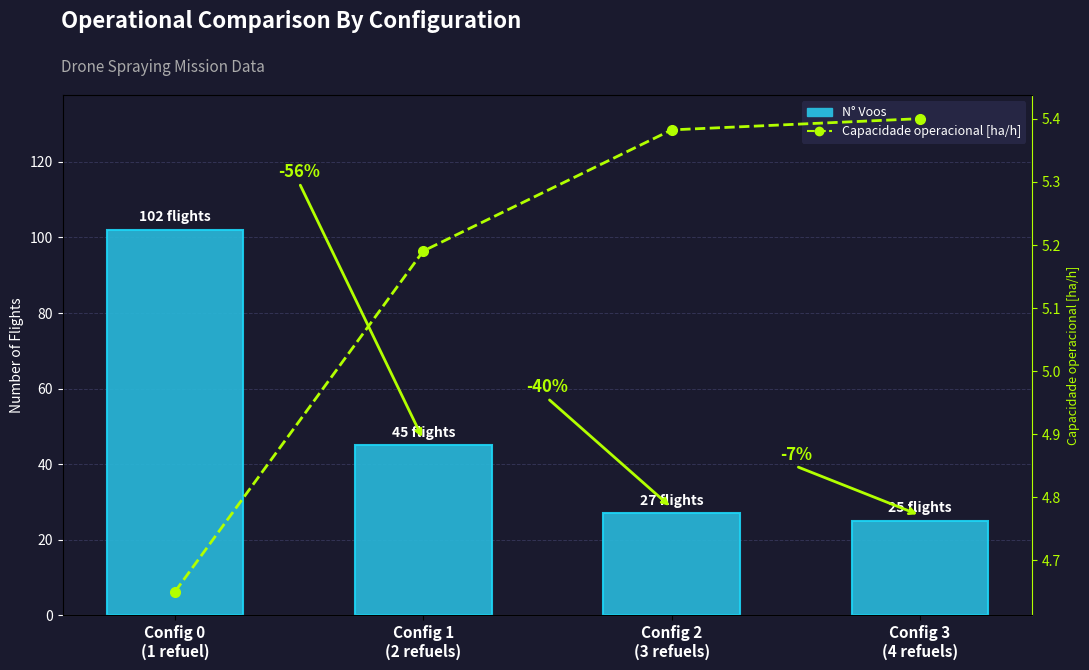

What value does the N° Voos series have at Config 3
(4 refuels)?

25.0